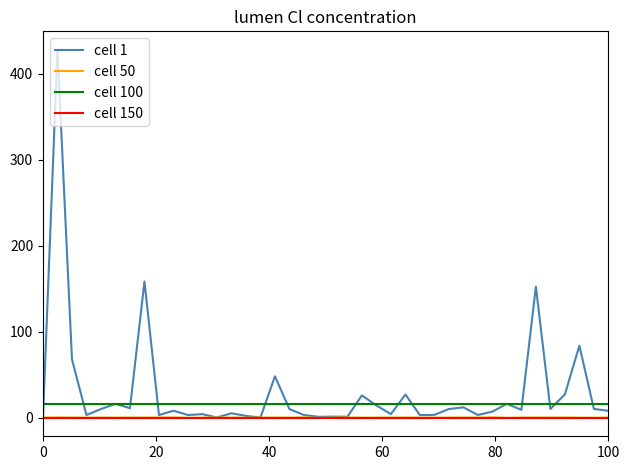

What is the greatest value displayed?

428.1